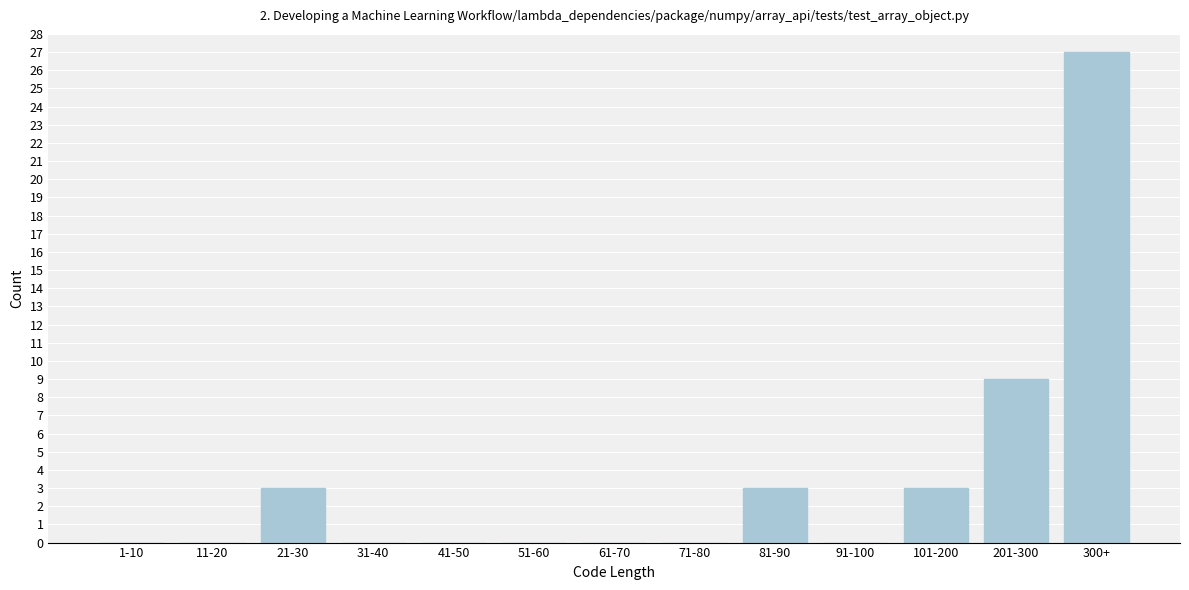

Reading left to right, extract all data points from this chart.

1-10=0	11-20=0	21-30=3	31-40=0	41-50=0	51-60=0	61-70=0	71-80=0	81-90=3	91-100=0	101-200=3	201-300=9	300+=27